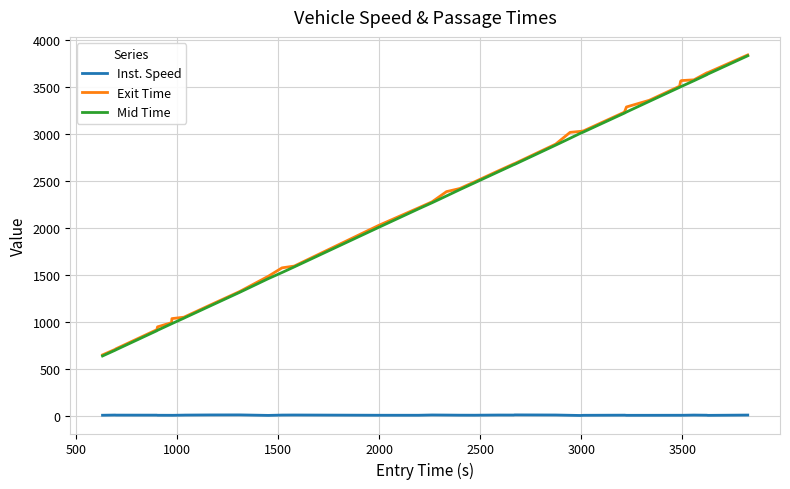

What are all the series names shown in the legend?

Inst. Speed, Exit Time, Mid Time